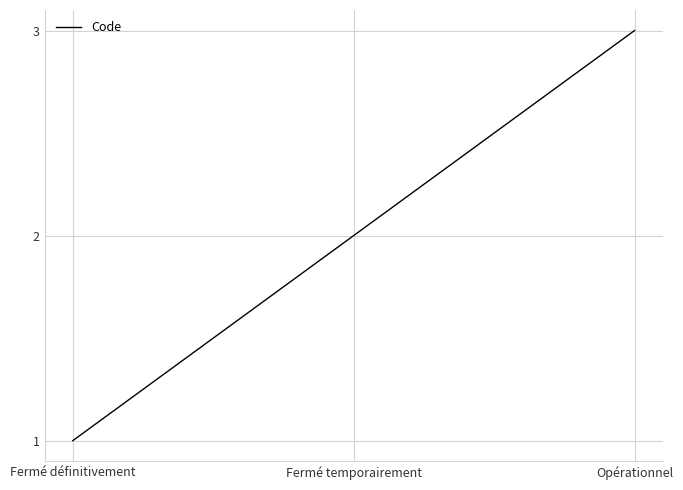

Approximately how many times larger is the value at Fermé temporairement compared to Fermé définitivement?

2.0